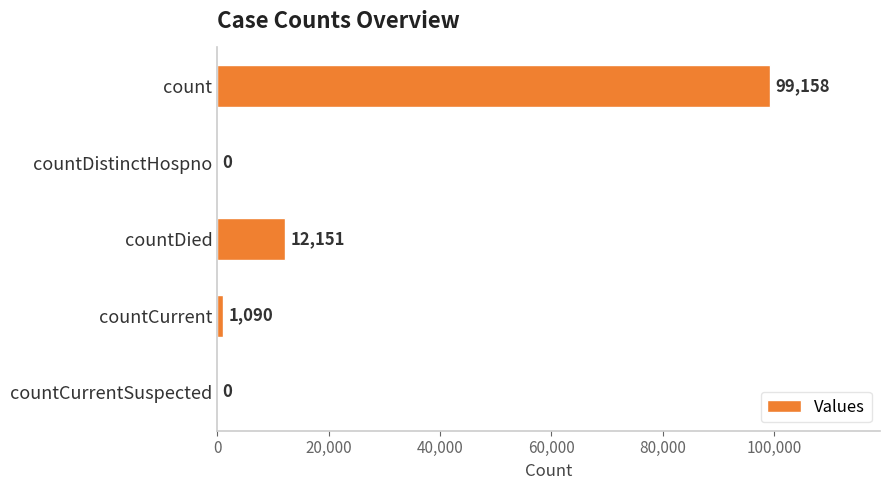

What is the change in value from countCurrent to countCurrentSuspected?

-1090